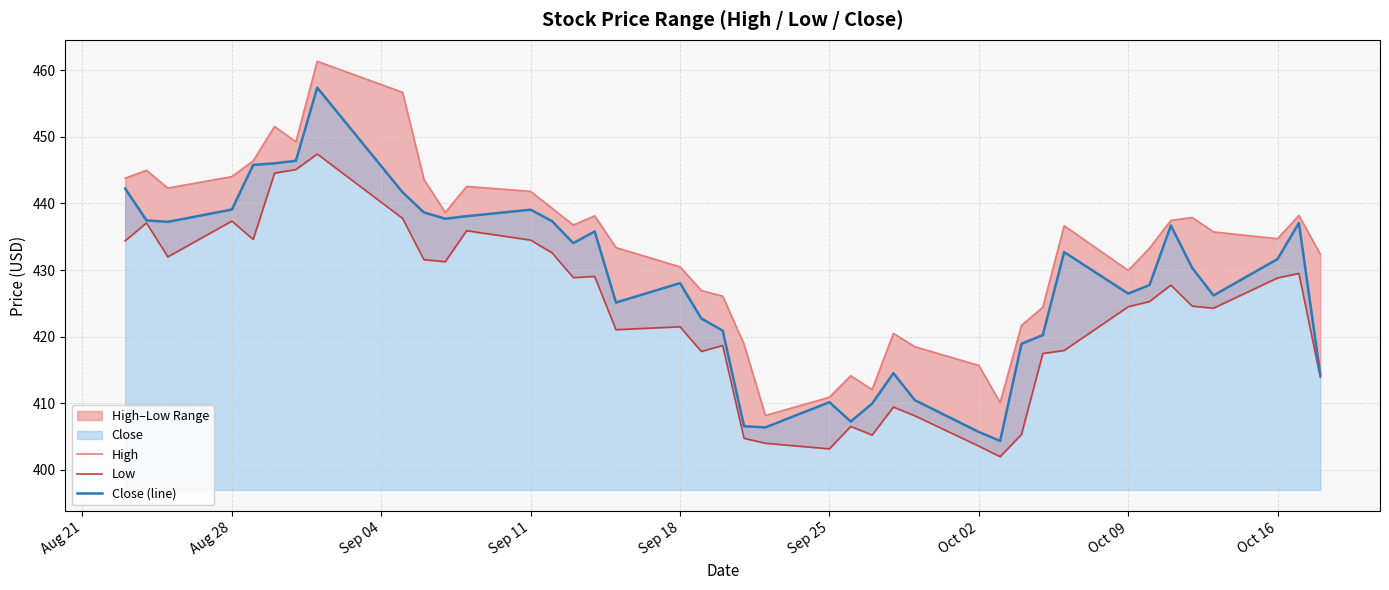

At how many categories does at least one series exceed 451?

3